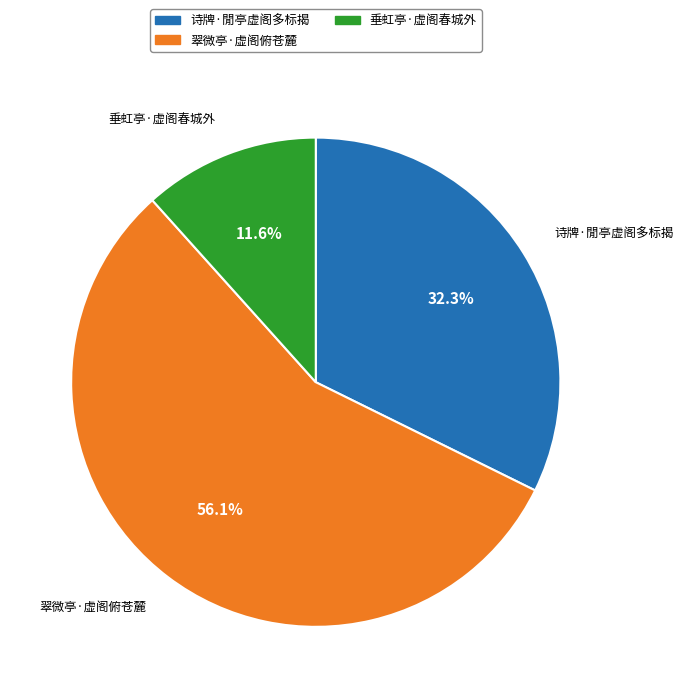

How many segments does this pie chart have?

3